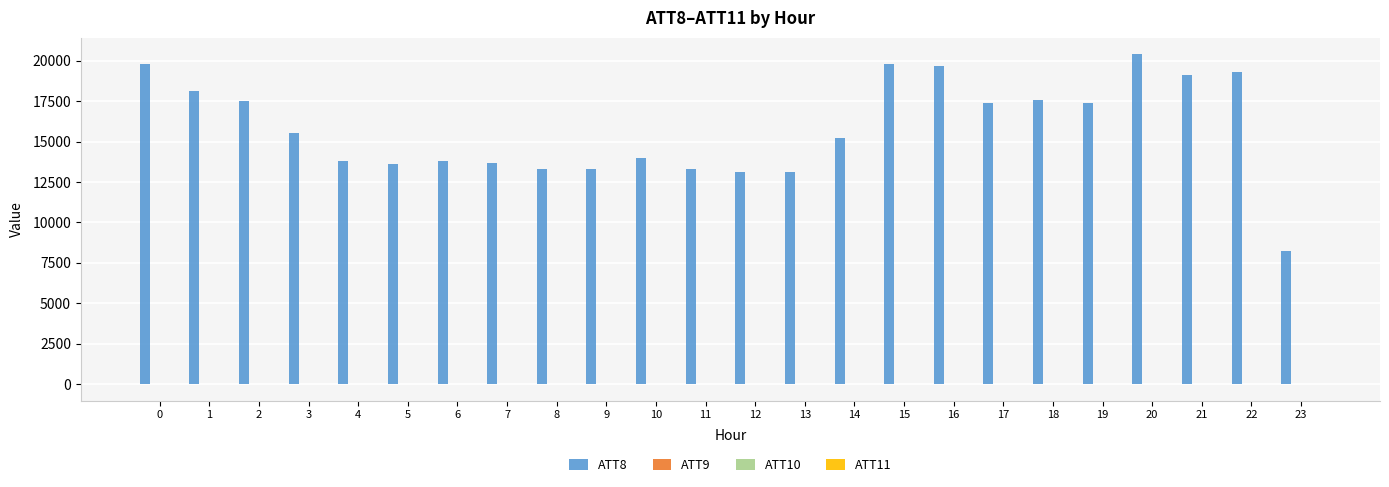

Which series has the largest total across all categories?

ATT8